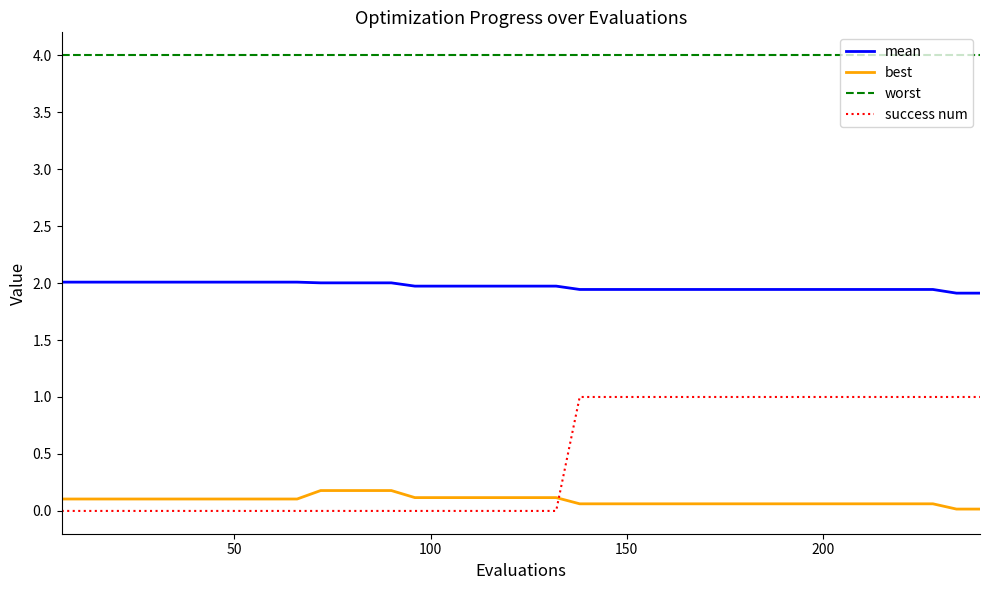

What is the lowest value of the worst series?

4.0